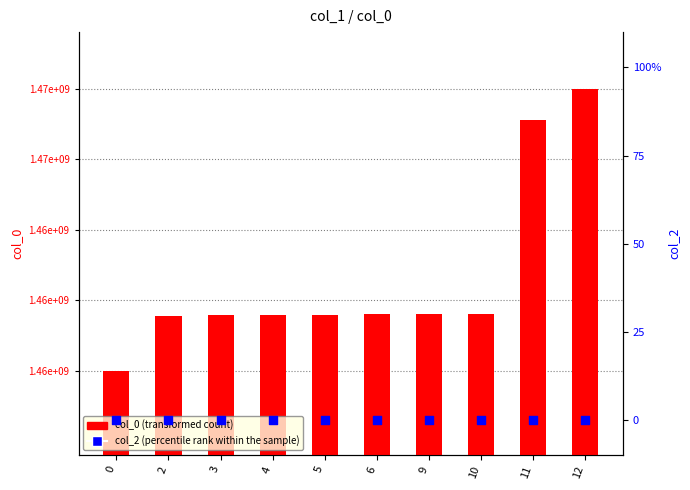

Which series contains the lowest Y value?

col_2 (percentile rank)